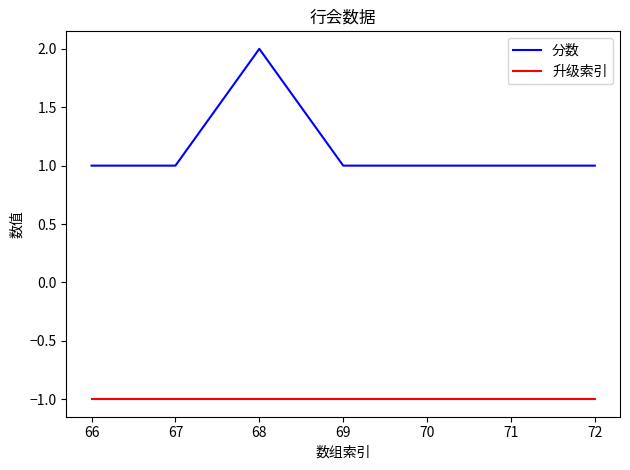

At how many categories does at least one series exceed 0?

7